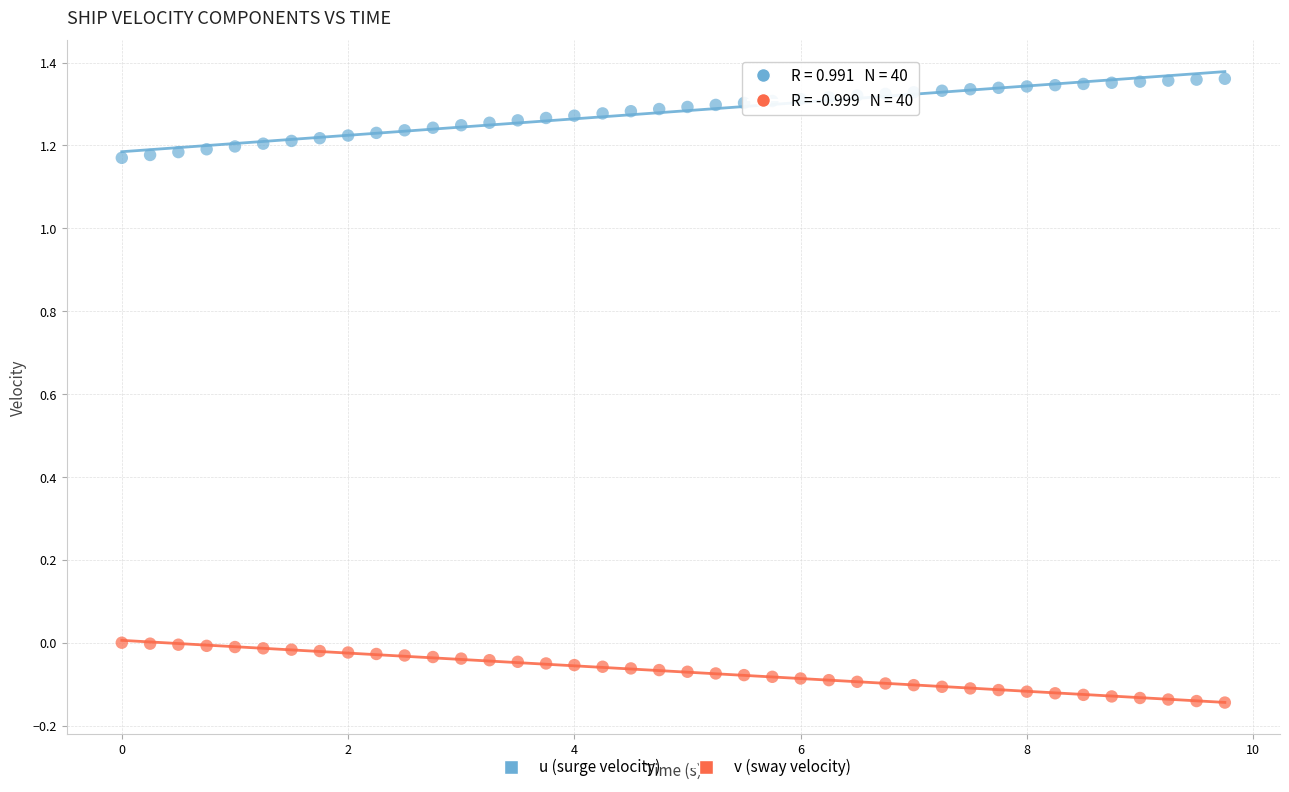

What are all the series names shown in the legend?

u (surge velocity), v (sway velocity)